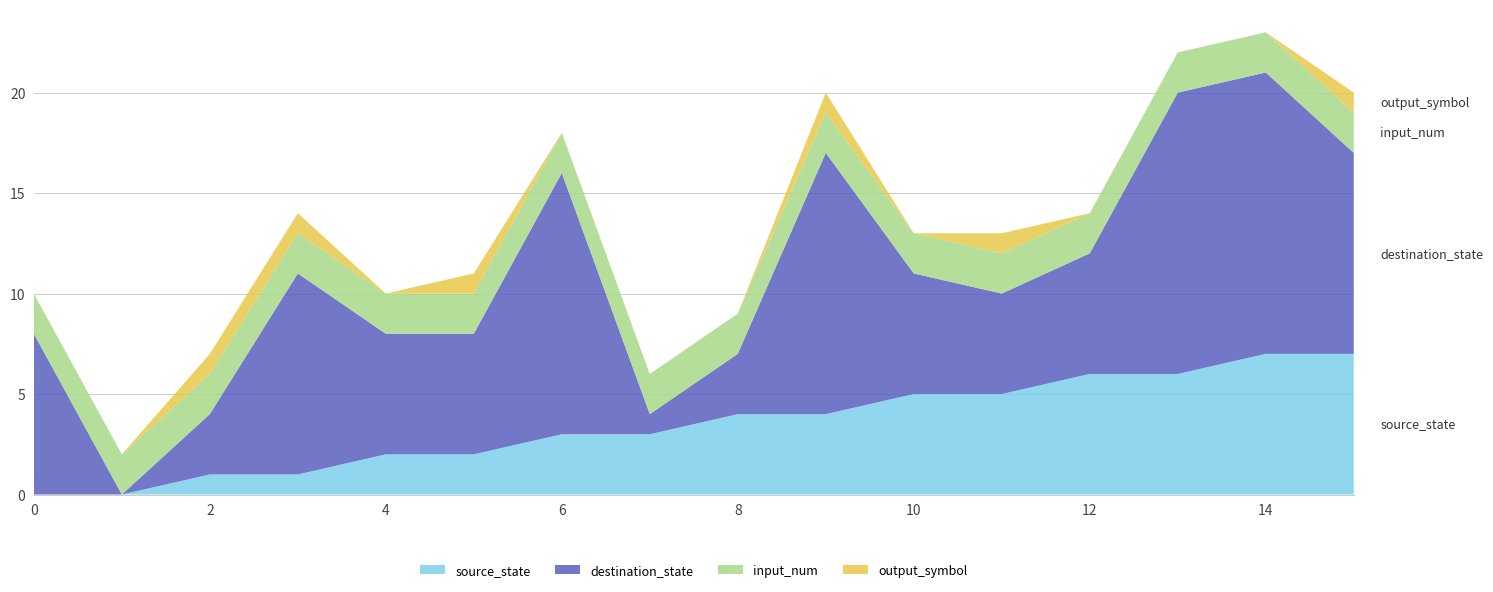

Reading right to left, what are all the values shown in this chart?

source_state: 15=7	14=7	13=6	12=6	11=5	10=5	9=4	8=4	7=3	6=3	5=2	4=2	3=1	2=1	1=0	0=0
destination_state: 15=10	14=14	13=14	12=6	11=5	10=6	9=13	8=3	7=1	6=13	5=6	4=6	3=10	2=3	1=0	0=8
input_num: 15=2	14=2	13=2	12=2	11=2	10=2	9=2	8=2	7=2	6=2	5=2	4=2	3=2	2=2	1=2	0=2
output_symbol: 15=1	14=0	13=0	12=0	11=1	10=0	9=1	8=0	7=0	6=0	5=1	4=0	3=1	2=1	1=0	0=0